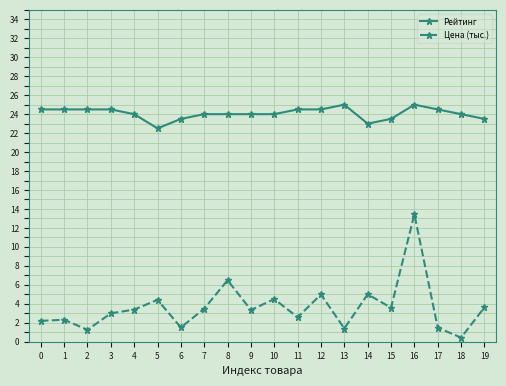

What is the spread (max minus min) of values at 8?

17.5